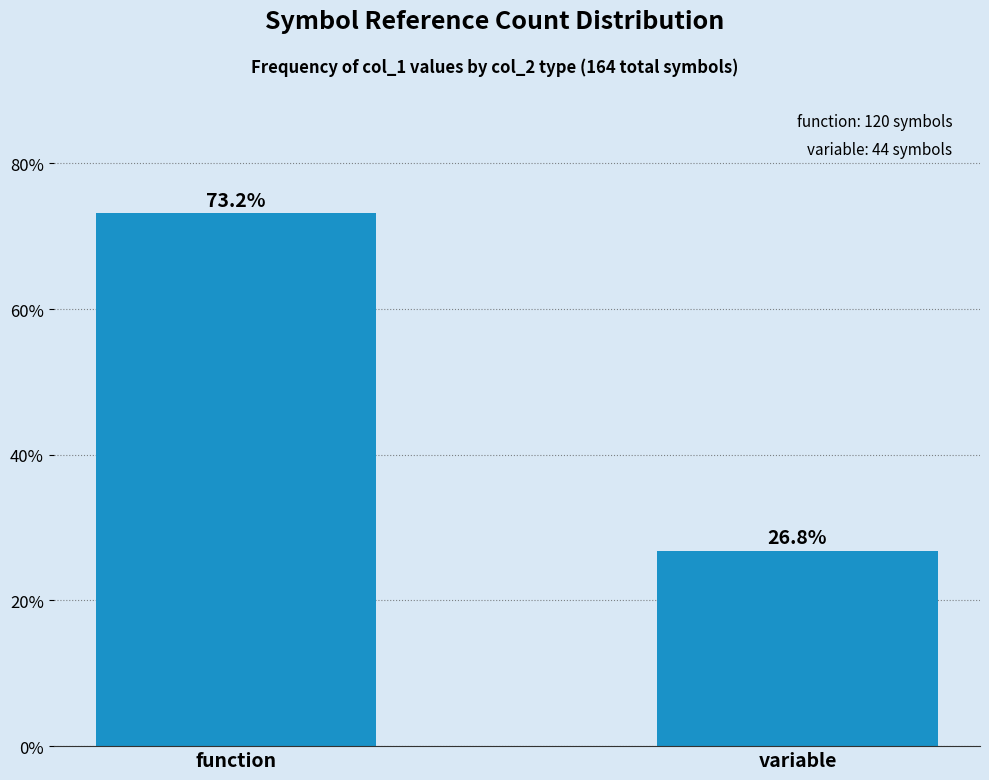

Reading left to right, list all the values displayed in this chart.

73.2	26.8